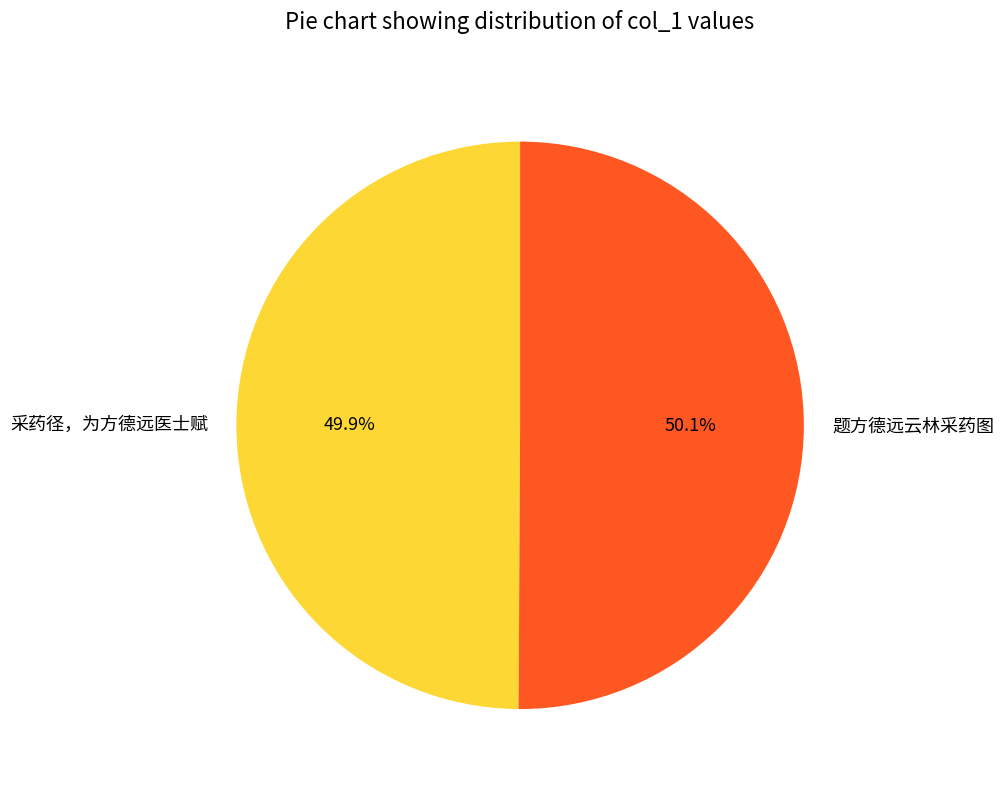

True or false: 题方德远云林采药图 accounts for 50% of the total.

True